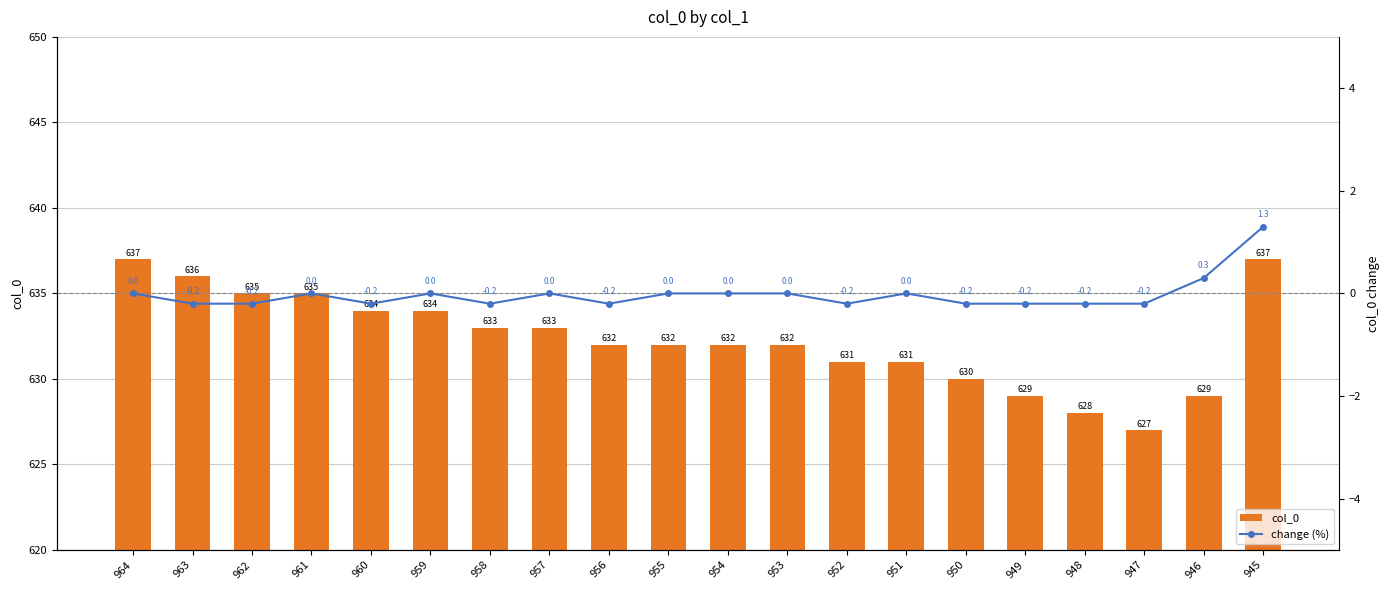

At which category is the sum across all series the highest?

945